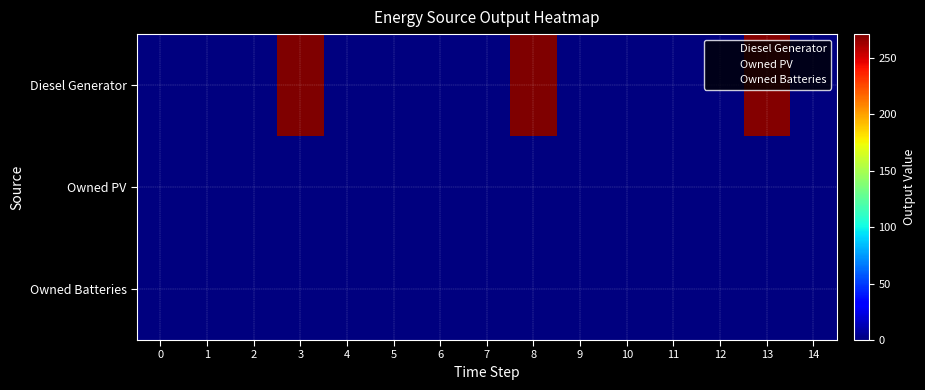

Which series changed the most between 0 and 5?

Diesel Generator